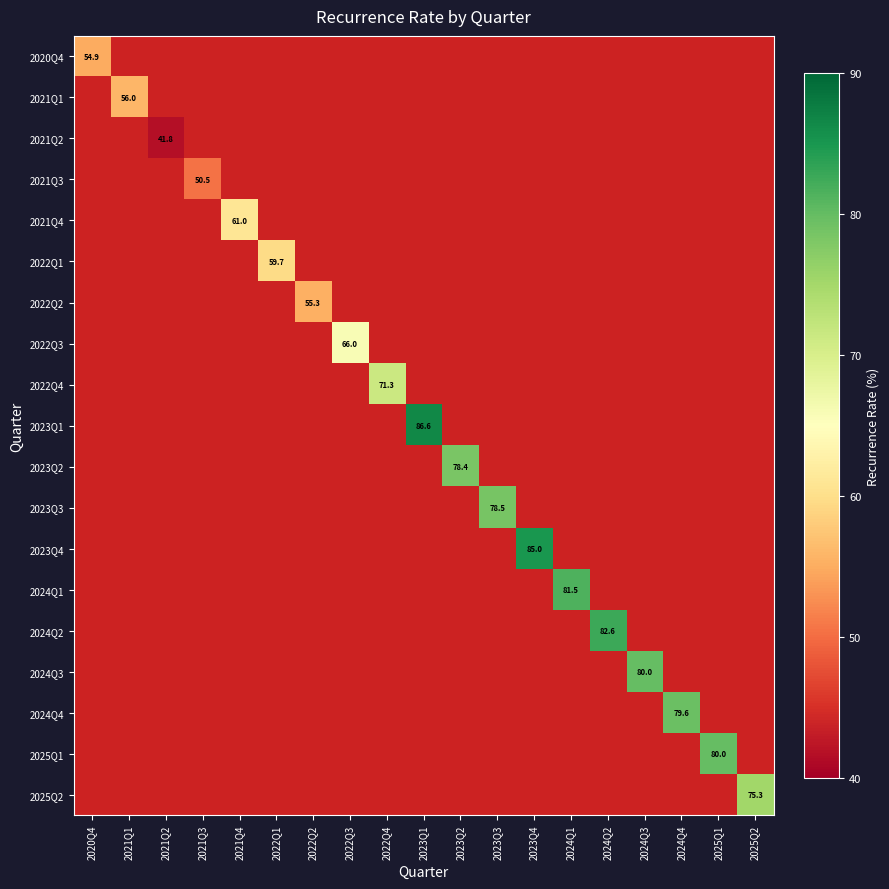

Count the number of categories in the chart.

19